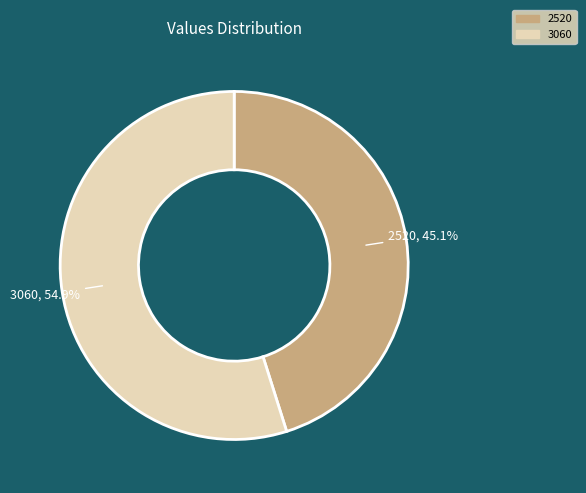

To the nearest percent, what is the combined percentage of 2520 and 3060?

100%